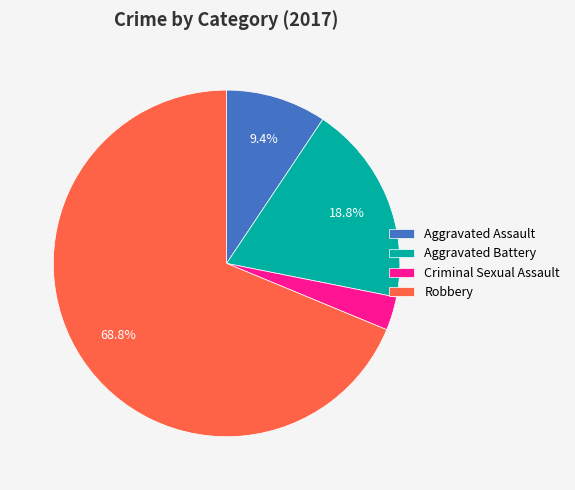

Is the sum of Aggravated Battery and Aggravated Assault greater than half?

No